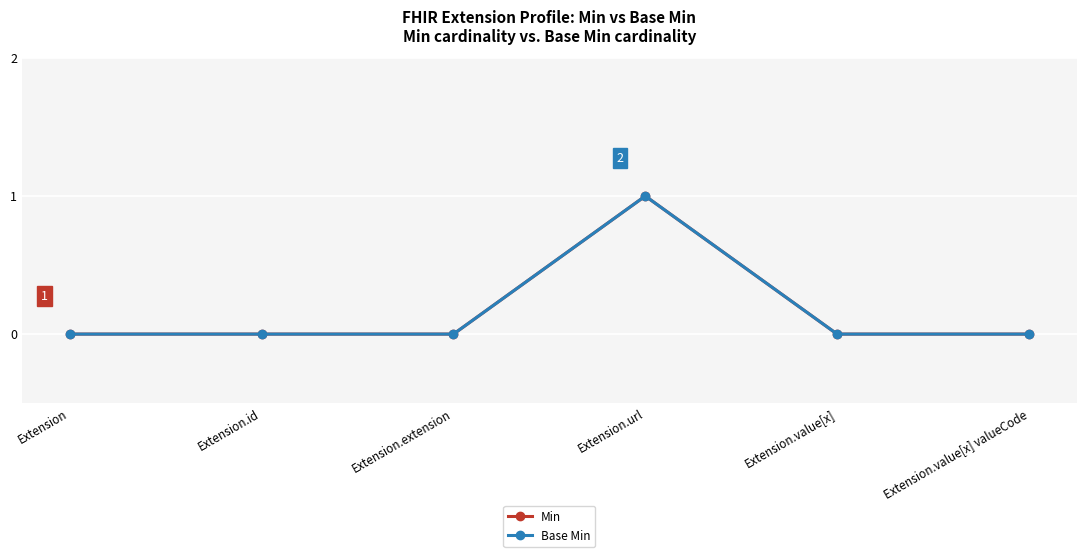

Does the chart have visible grid lines?

Yes